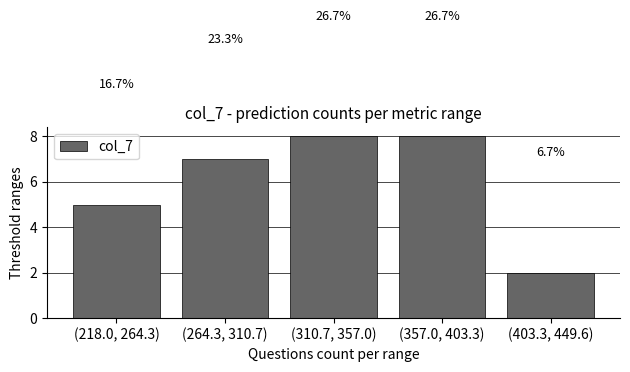

How many bars are there in total?

5